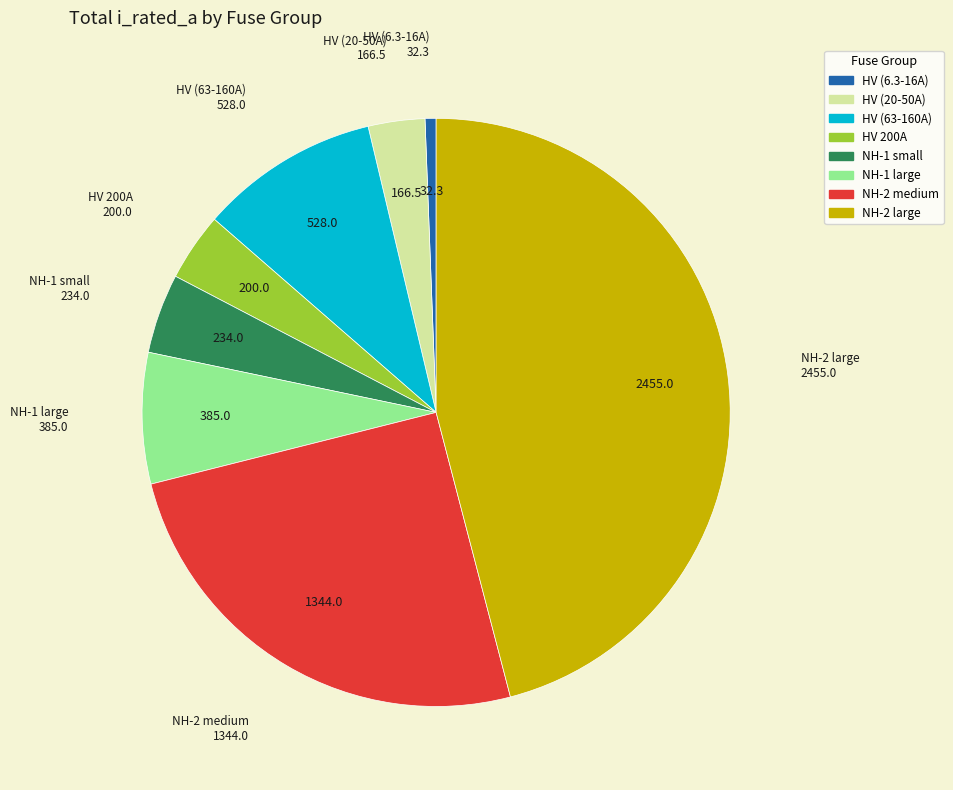

Is there a majority slice in this chart?

No